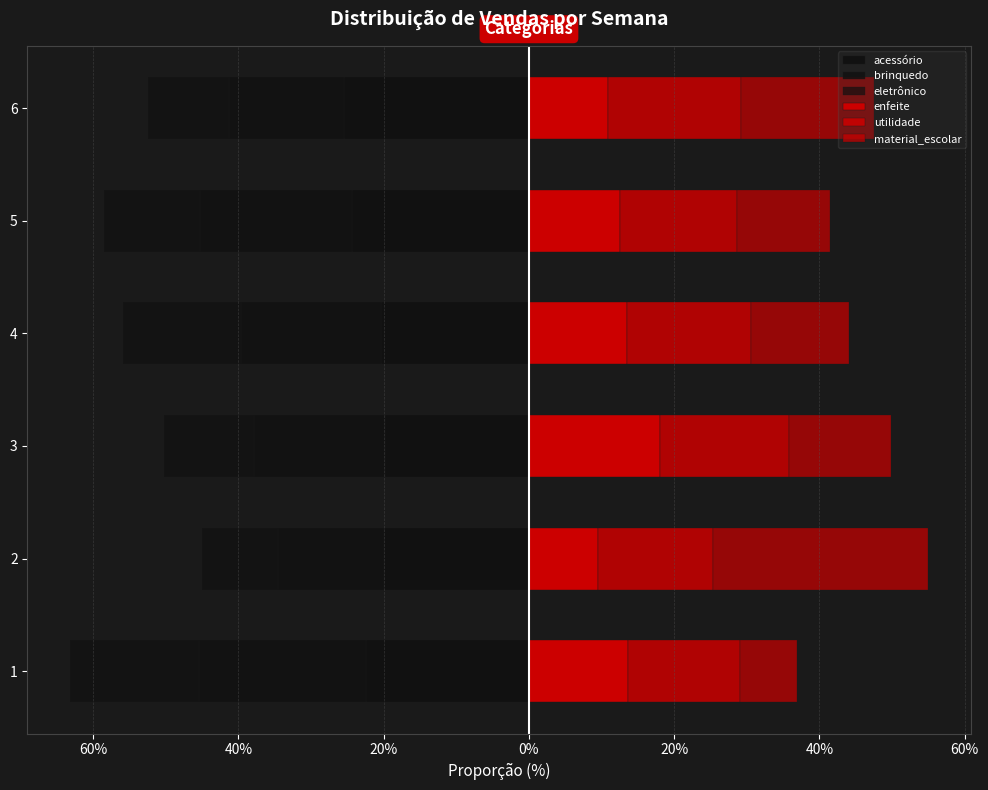

The value of acessório at 4 is -20.4. True or false?

True